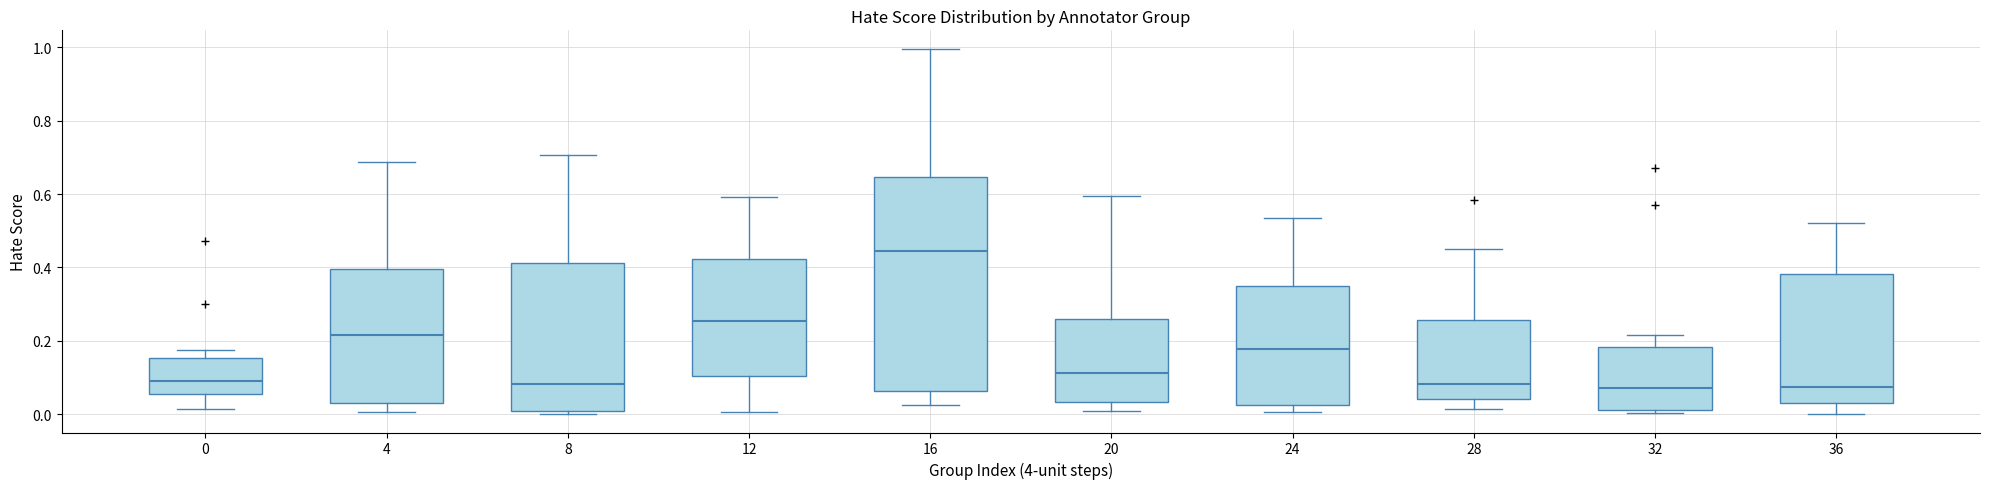

Reading left to right, read every box against the y-axis: the position of its median line, the range the box covers, and the ends of its whiskers. The values are not printed on the chart, so give them approximately, as read against the axis.

0: median 0.10, box 0.06 to 0.16, whiskers 0.02 to 0.18
4: median 0.22, box 0.02 to 0.40, whiskers 0.00 to 0.68
8: median 0.08, box 0.02 to 0.42, whiskers 0.00 to 0.70
12: median 0.26, box 0.10 to 0.42, whiskers 0.00 to 0.60
16: median 0.44, box 0.06 to 0.64, whiskers 0.02 to 1.00
20: median 0.12, box 0.04 to 0.26, whiskers 0.02 to 0.60
24: median 0.18, box 0.02 to 0.34, whiskers 0.00 to 0.54
28: median 0.08, box 0.04 to 0.26, whiskers 0.02 to 0.46
32: median 0.08, box 0.02 to 0.18, whiskers 0.00 to 0.22
36: median 0.08, box 0.02 to 0.38, whiskers 0.00 to 0.52